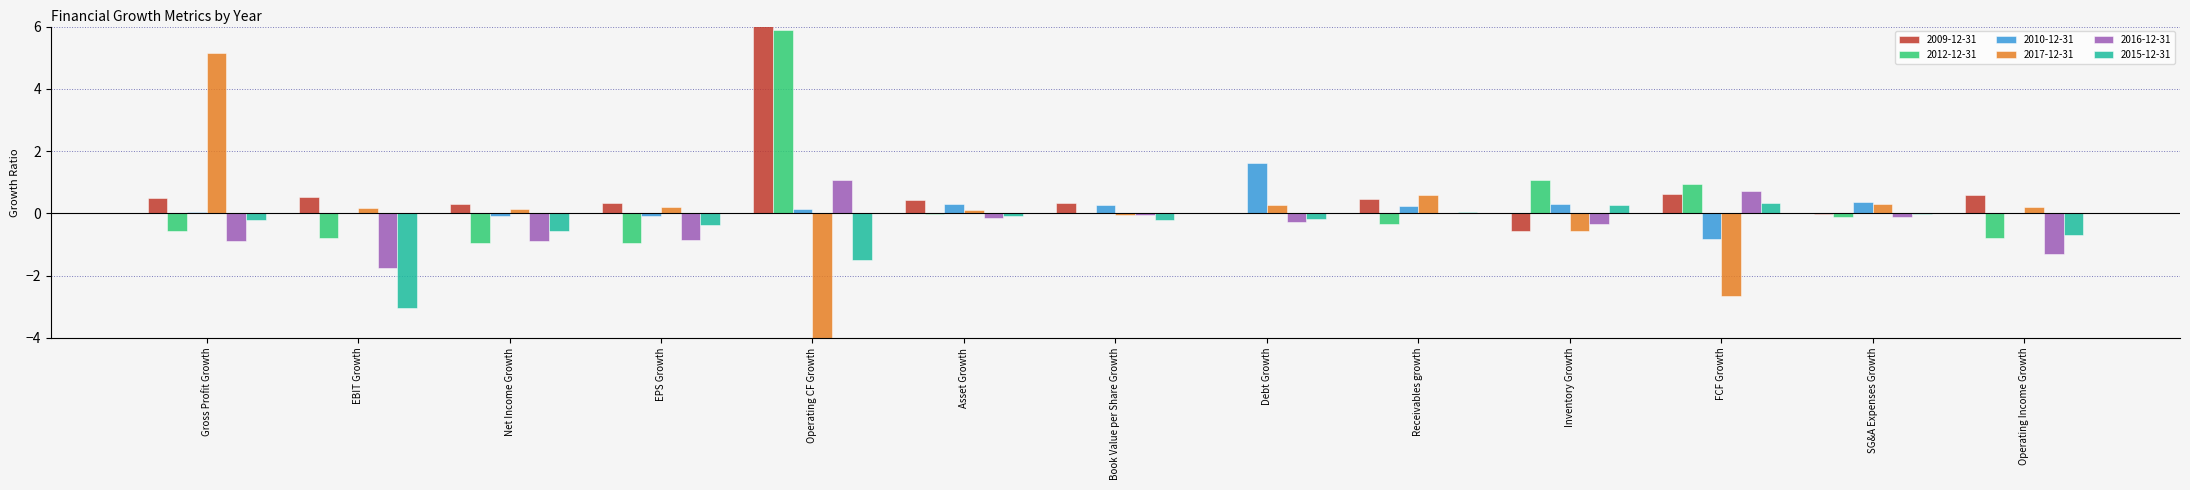

At which category is the sum across all series the highest?

Operating CF Growth